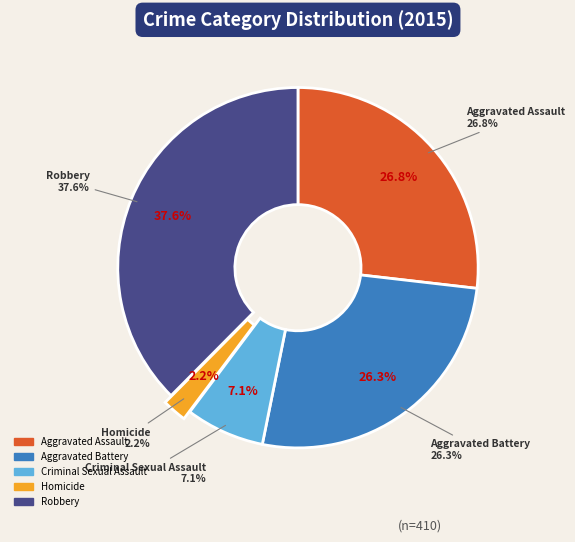

Is Aggravated Battery the majority of the pie?

No